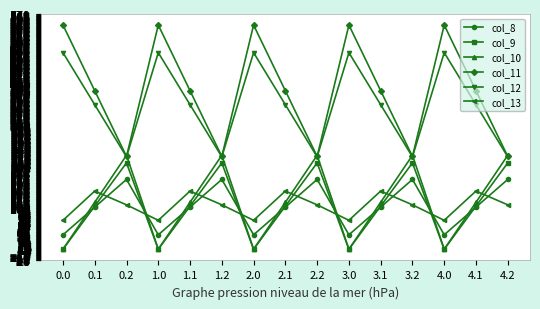

What is the average value of the col_9 series?

104.8